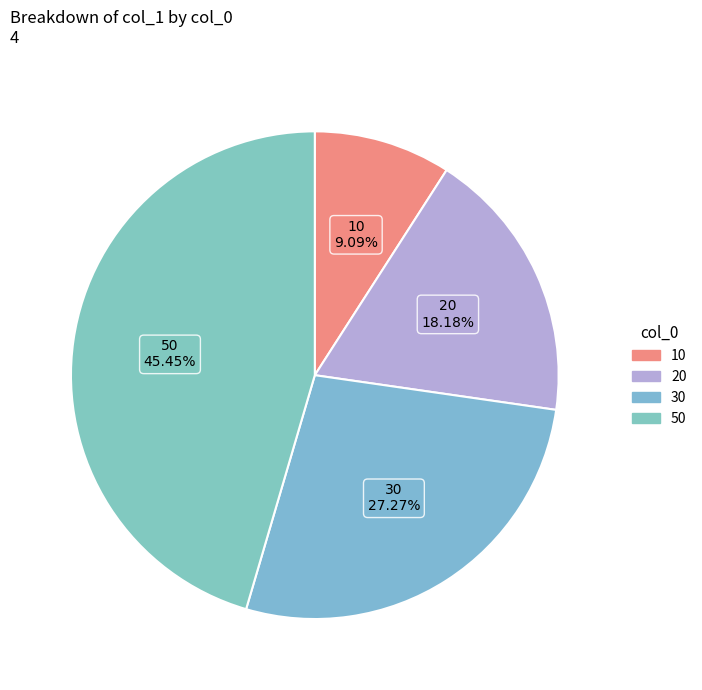

The 50 slice represents 60% of the pie. True or false?

False